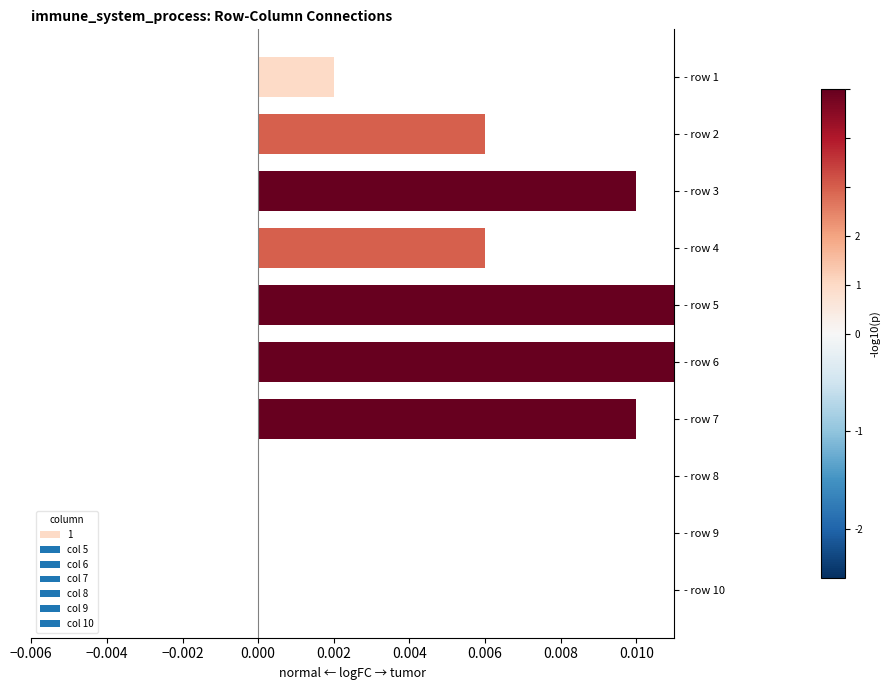

At how many categories does at least one series exceed 0?

7